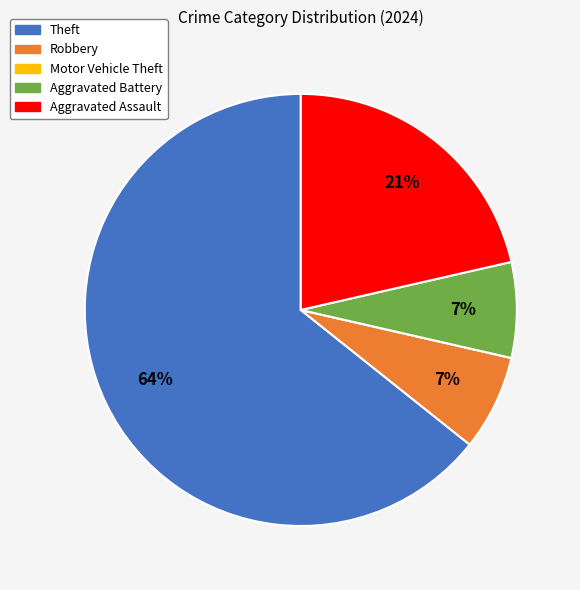

Is the sum of Theft and Aggravated Battery greater than half?

Yes